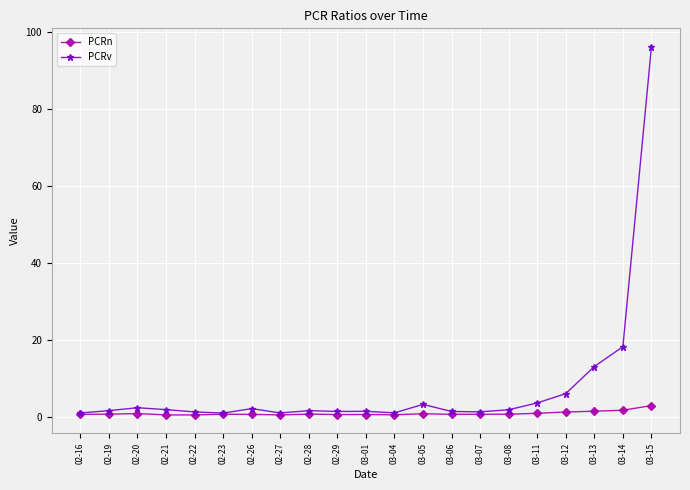

Which category has the highest value in the PCRv series?

03-15